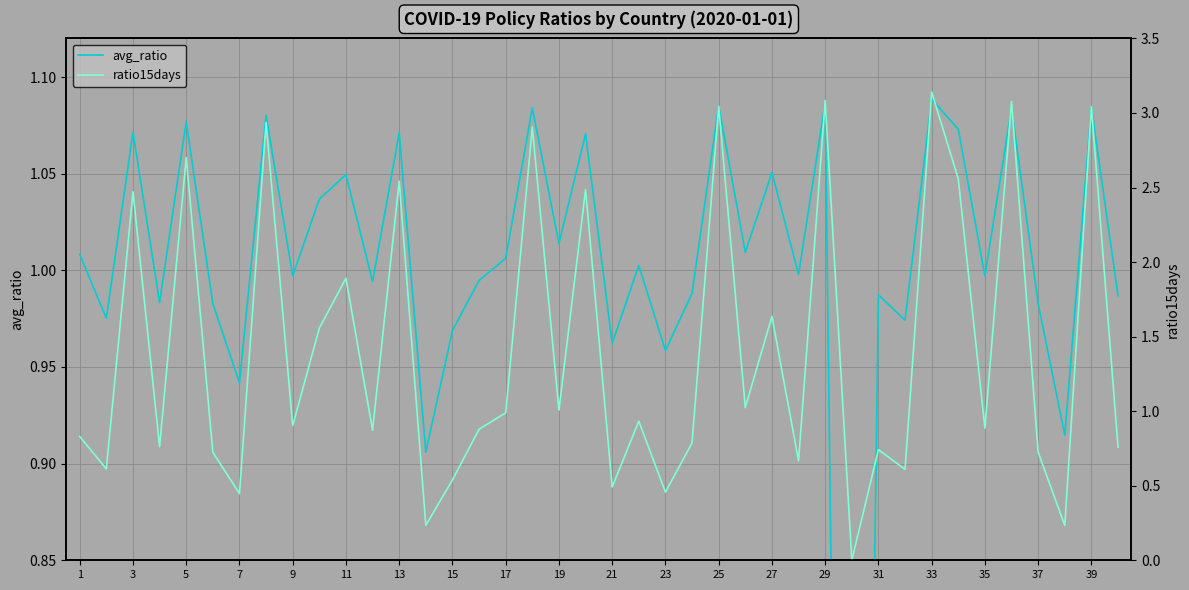

Reading left to right, what are all the values shown in this chart?

avg_ratio: 1.0	1.0	1.1	1.0	1.1	1.0	0.9	1.1	1.0	1.0	1.0	1.0	1.1	0.9	1.0	1.0	1.0	1.1	1.0	1.1	1.0	1.0	1.0	1.0	1.1	1.0	1.1	1.0	1.1	0.0	1.0	1.0	1.1	1.1	1.0	1.1	1.0	0.9	1.1	1.0
ratio15days: 0.8	0.6	2.5	0.8	2.7	0.7	0.4	2.9	0.9	1.6	1.9	0.9	2.5	0.2	0.5	0.9	1.0	2.9	1.0	2.5	0.5	0.9	0.5	0.8	3.0	1.0	1.6	0.7	3.1	0.0	0.7	0.6	3.1	2.6	0.9	3.1	0.7	0.2	3.0	0.8